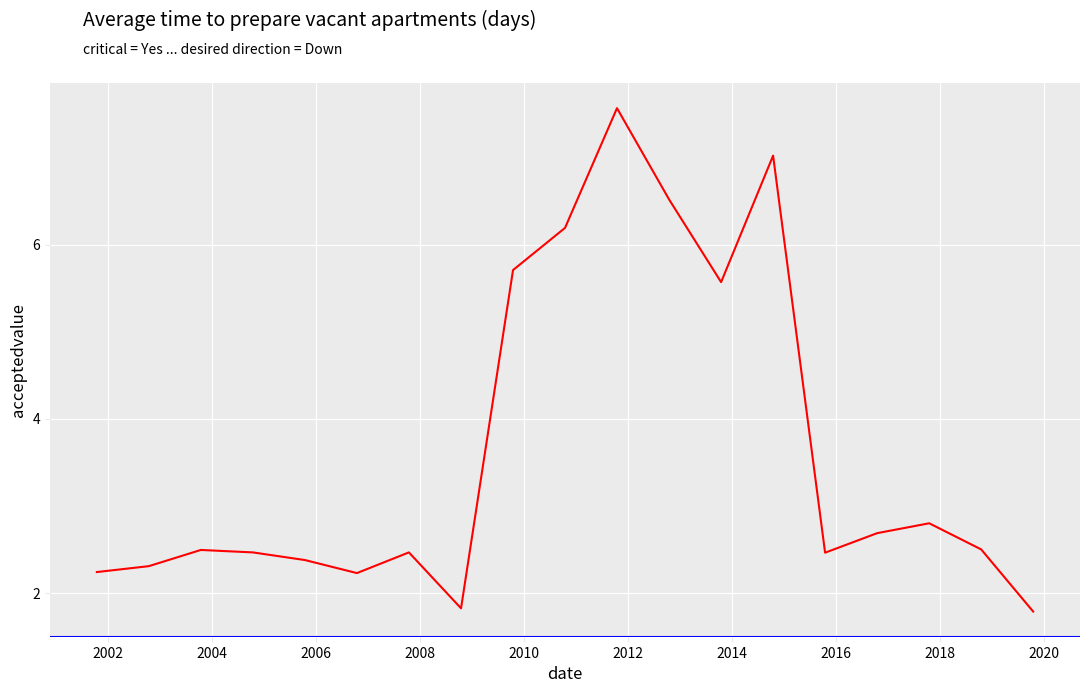

What position from the right is 2002-10-15?

18